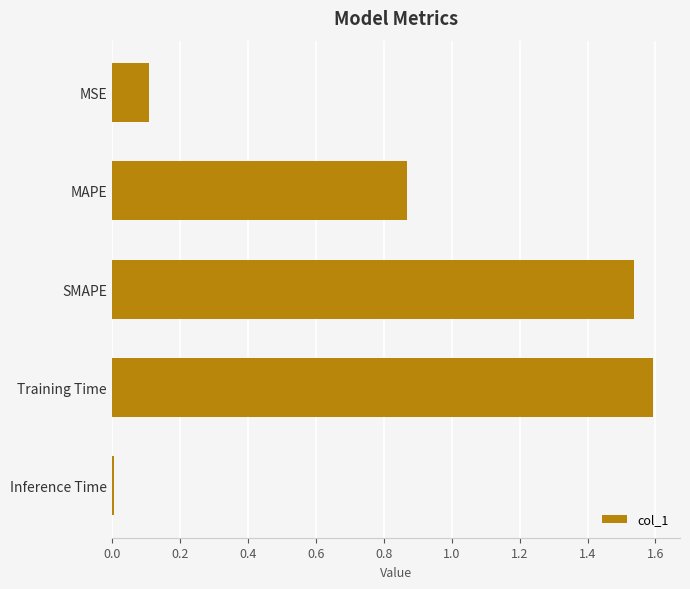

At which category does the chart reach its peak across all series?

Training Time